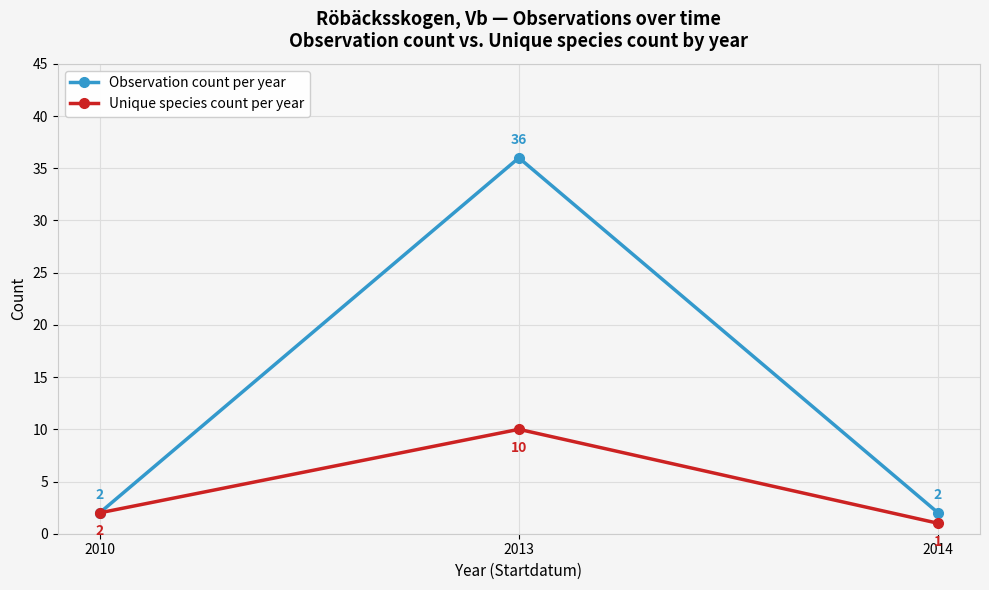

Is this an area chart (filled region under the line)?

No